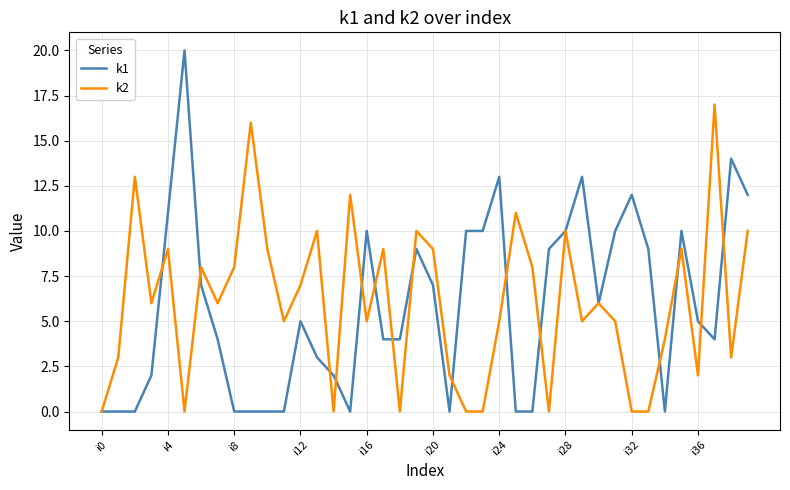

Which series has the largest range (max minus min)?

k1